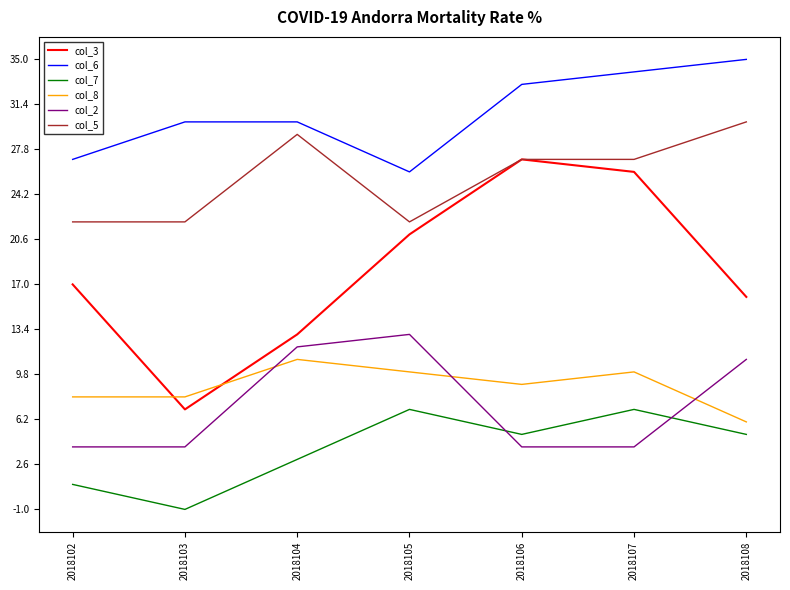

Rank the series at 2018103 from lowest to highest value.

col_7, col_2, col_3, col_8, col_5, col_6